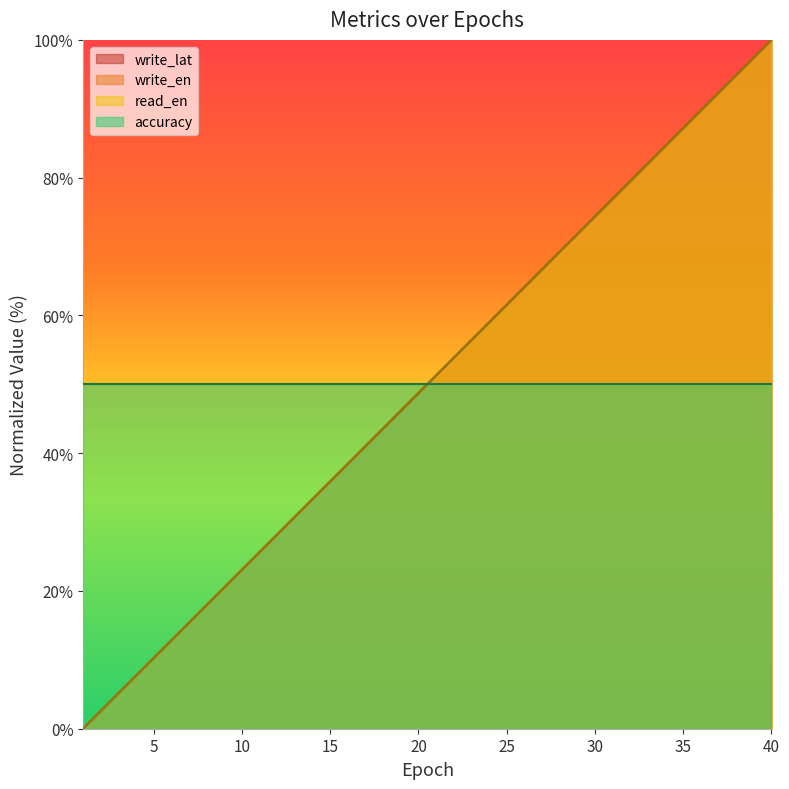

True or false: write_lat and accuracy cross at least once.

True